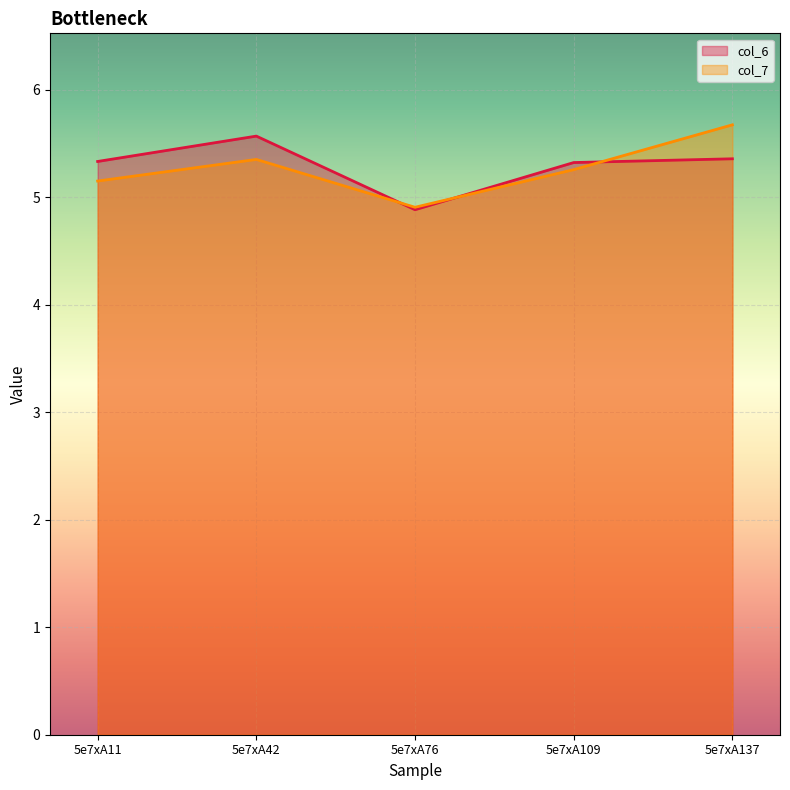

Which series has the largest range (max minus min)?

col_7